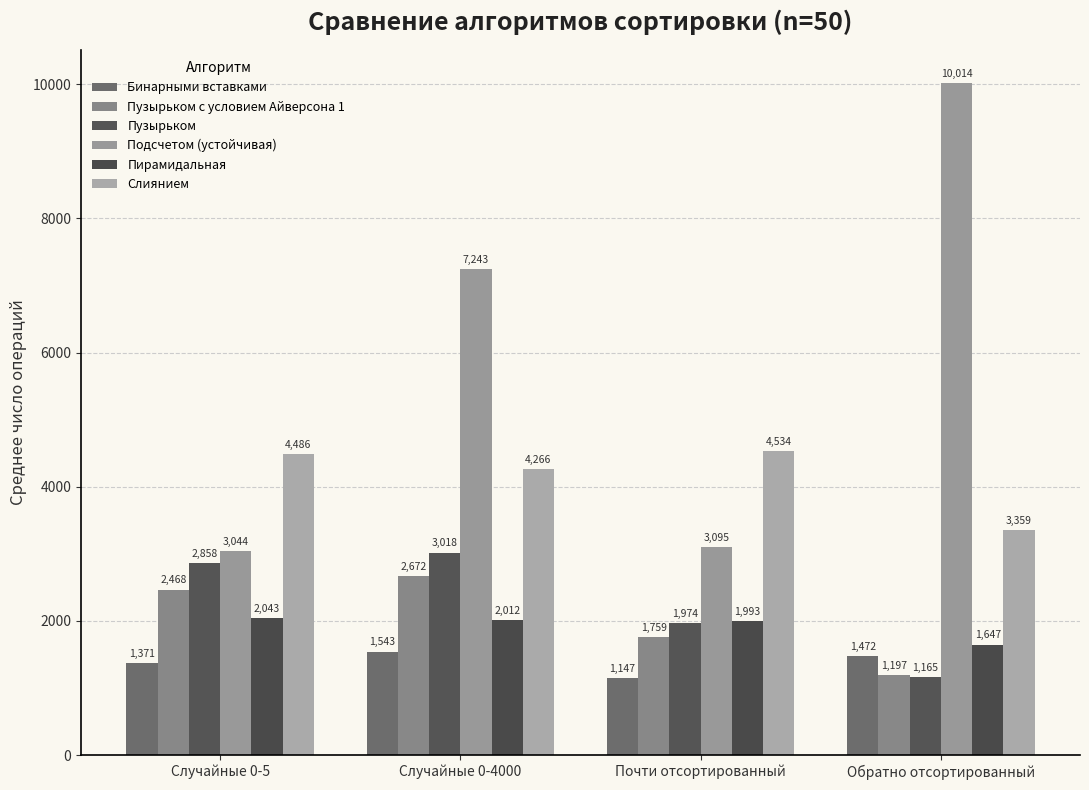

Rank the categories by Бинарными вставками value from highest to lowest.

Случайные 0-4000, Обратно отсортированный, Случайные 0-5, Почти отсортированный